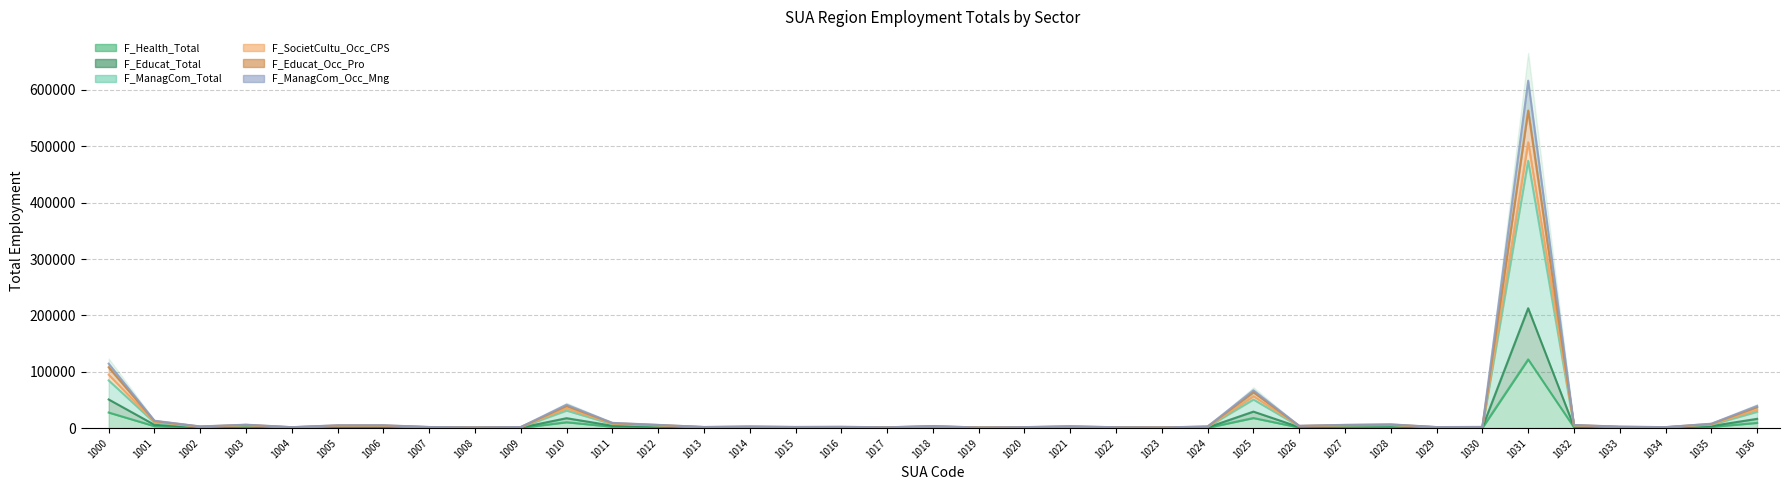

True or false: F_ManagCom_Total and F_Educat_Occ_Pro cross at least once.

False